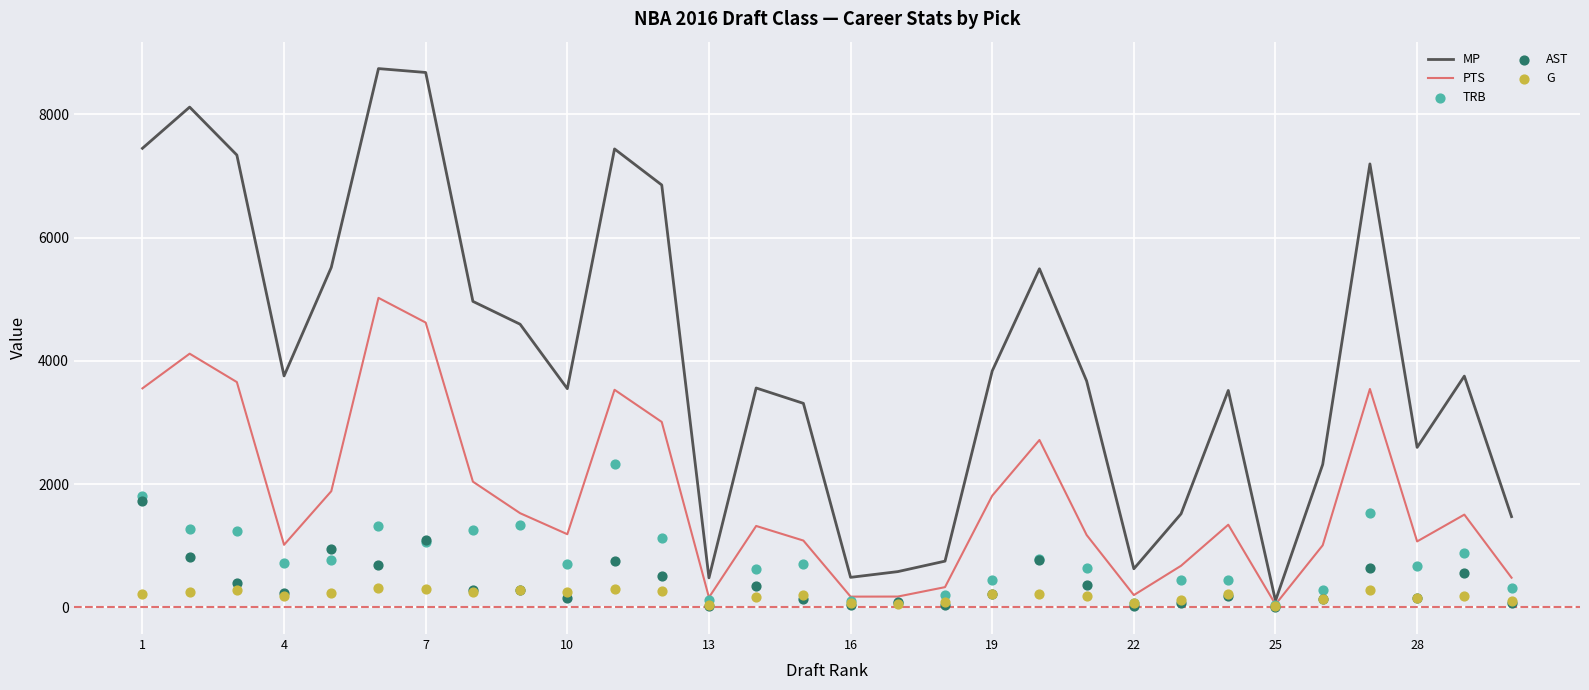

Which series has the widest spread of Y values?

MP